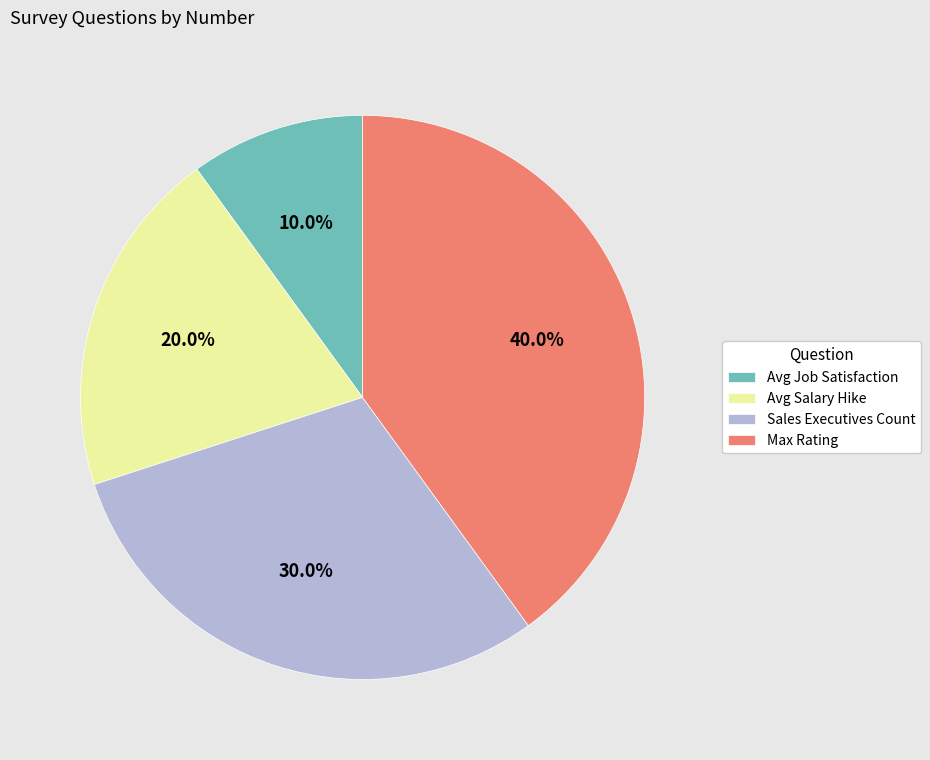

What is the largest slice in the pie chart?

Max Rating